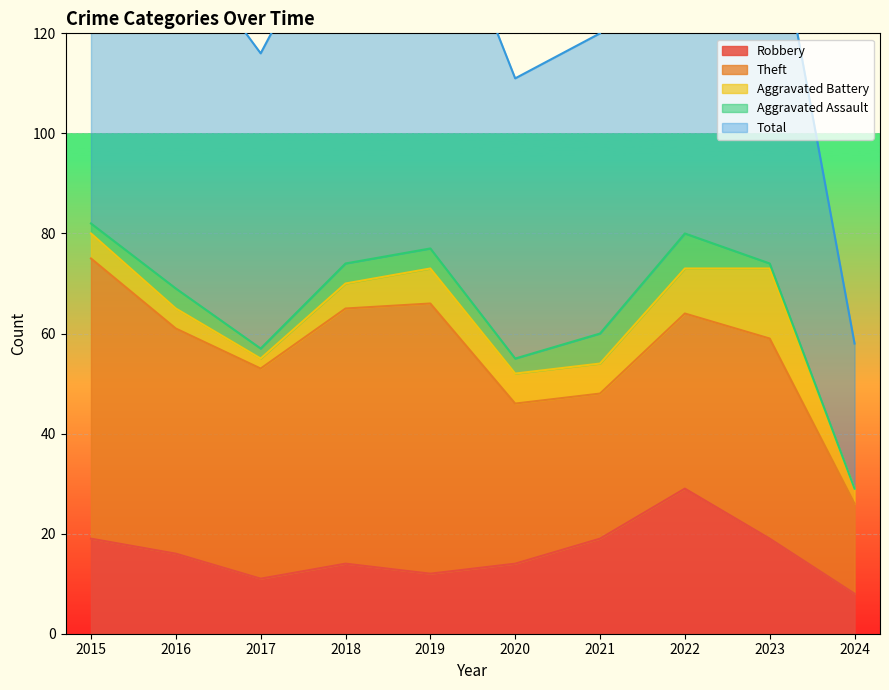

Which series changed the most between 2019 and 2021?

Theft